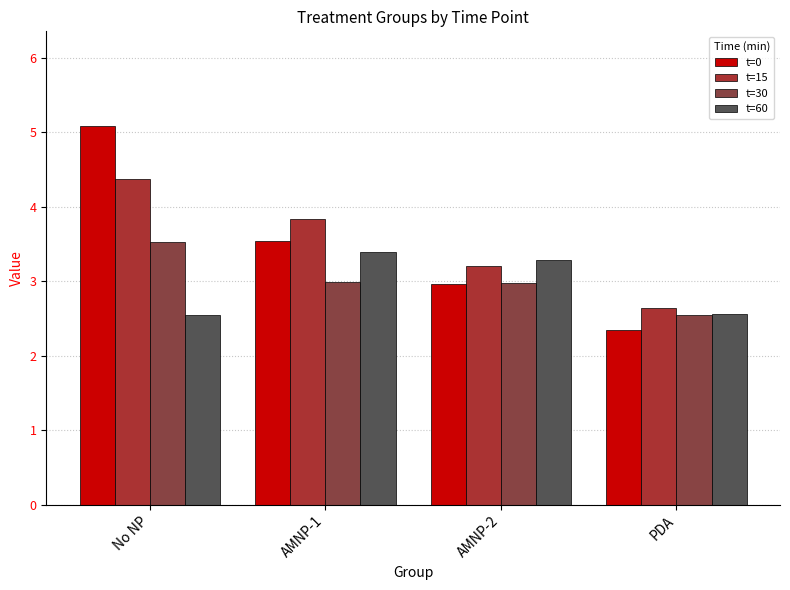

Is it true that t=15 equals 0.6 at PDA?

False